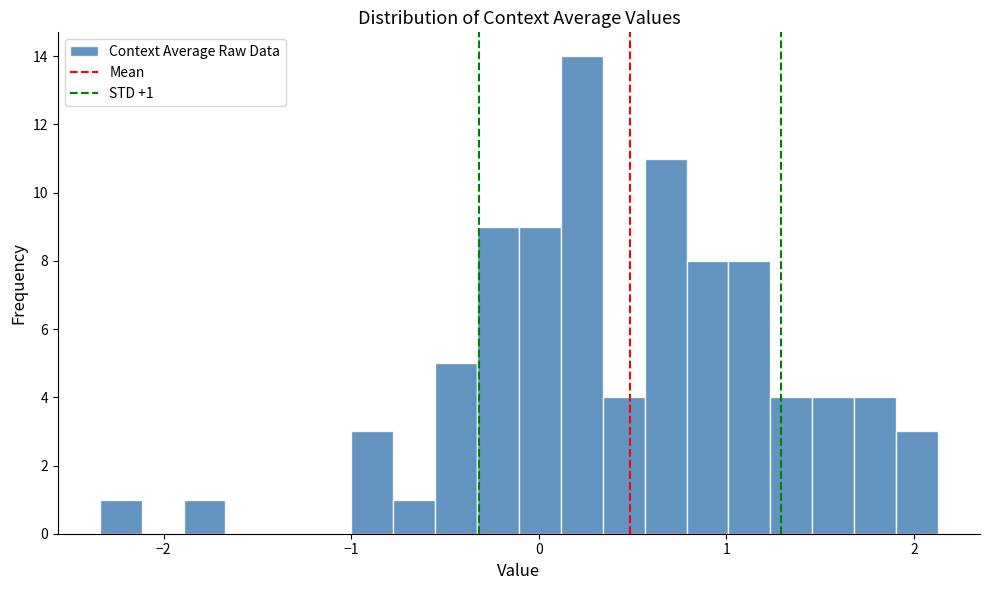

Read against the x-axis, roughly where is the centre of the tallest bar?

0.2